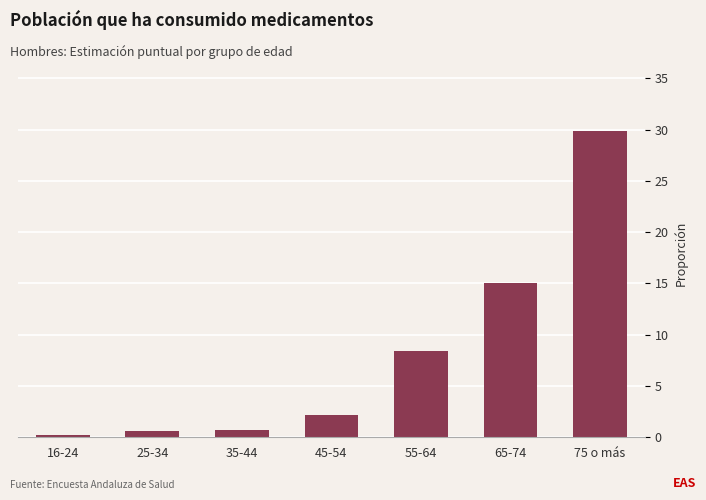

Reading left to right, transcribe all the data shown in this chart.

16-24=0.2	25-34=0.6	35-44=0.7	45-54=2.2	55-64=8.4	65-74=15.1	75 o más=29.8